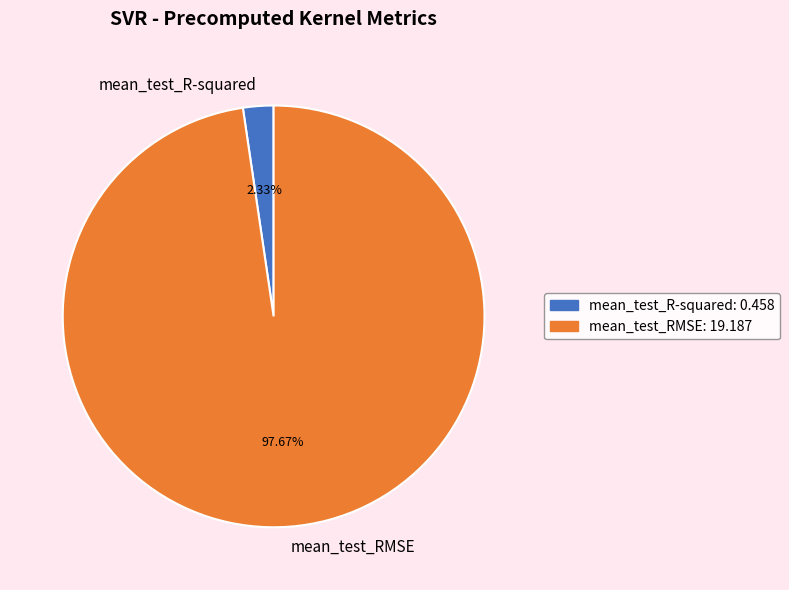

What is the smallest slice in the pie chart?

mean_test_R-squared